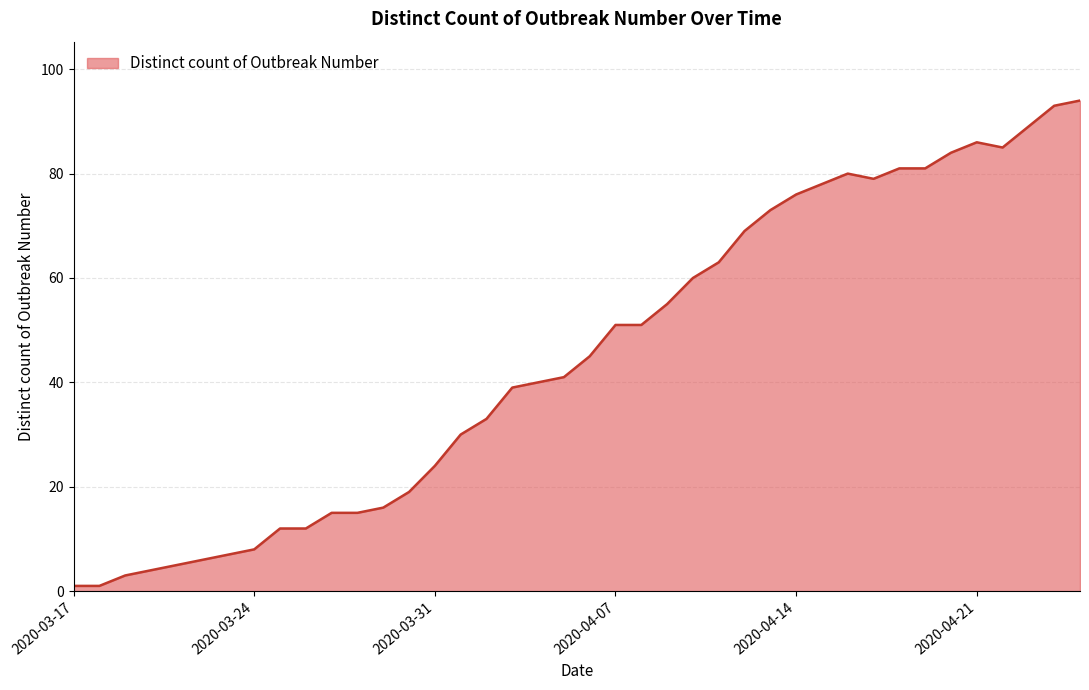

What is the maximum value shown in the chart?

94